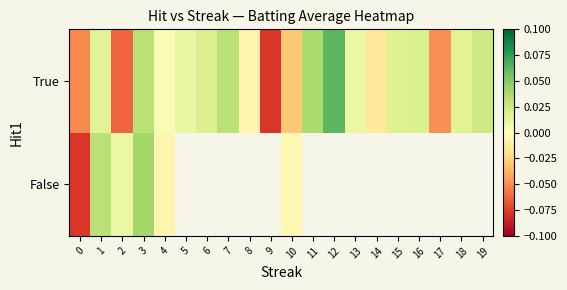

Between 0 and 13, which is larger?

13